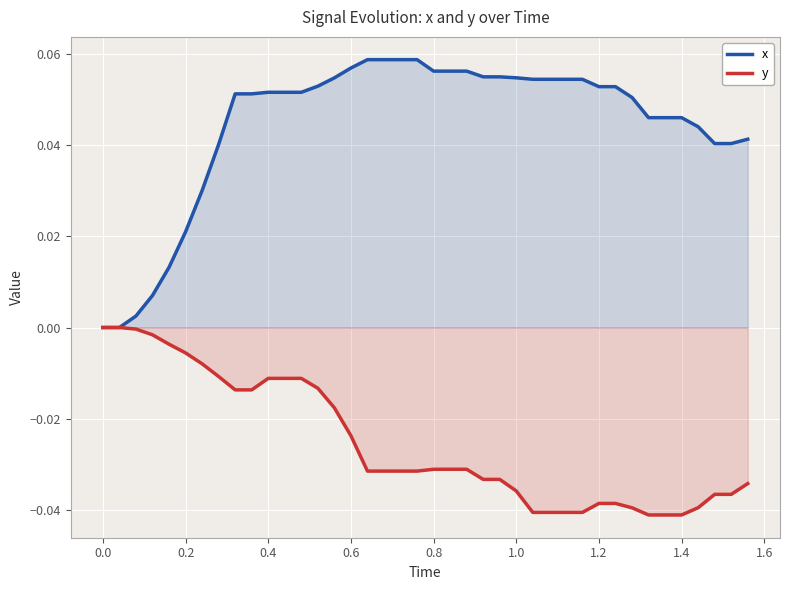

How many lines are shown in the chart?

2